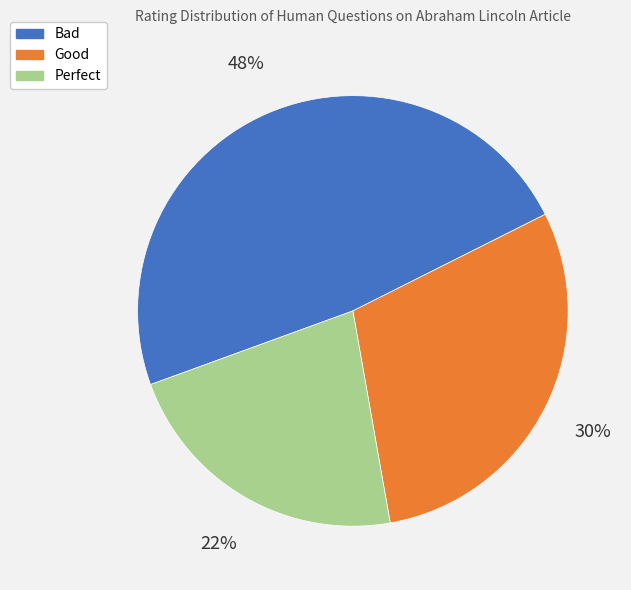

Which category has the smallest portion of the pie?

Perfect